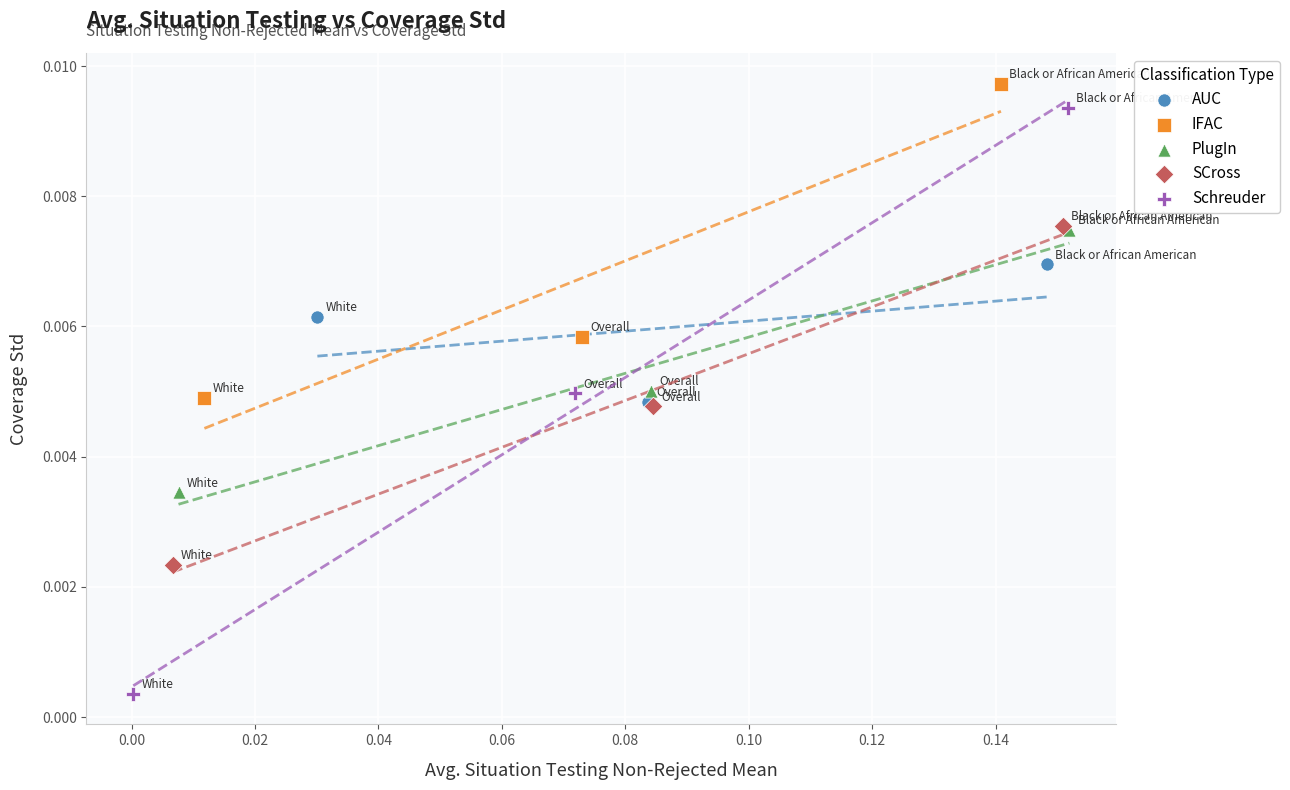

Which series has the largest Y range (max minus min)?

Schreuder